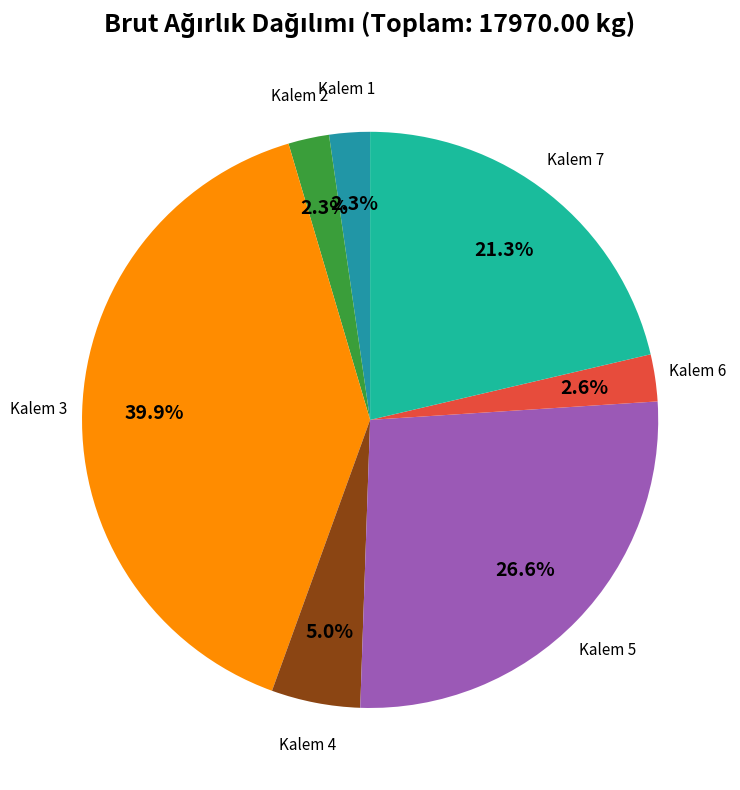

Which slice is the largest?

Kalem 3